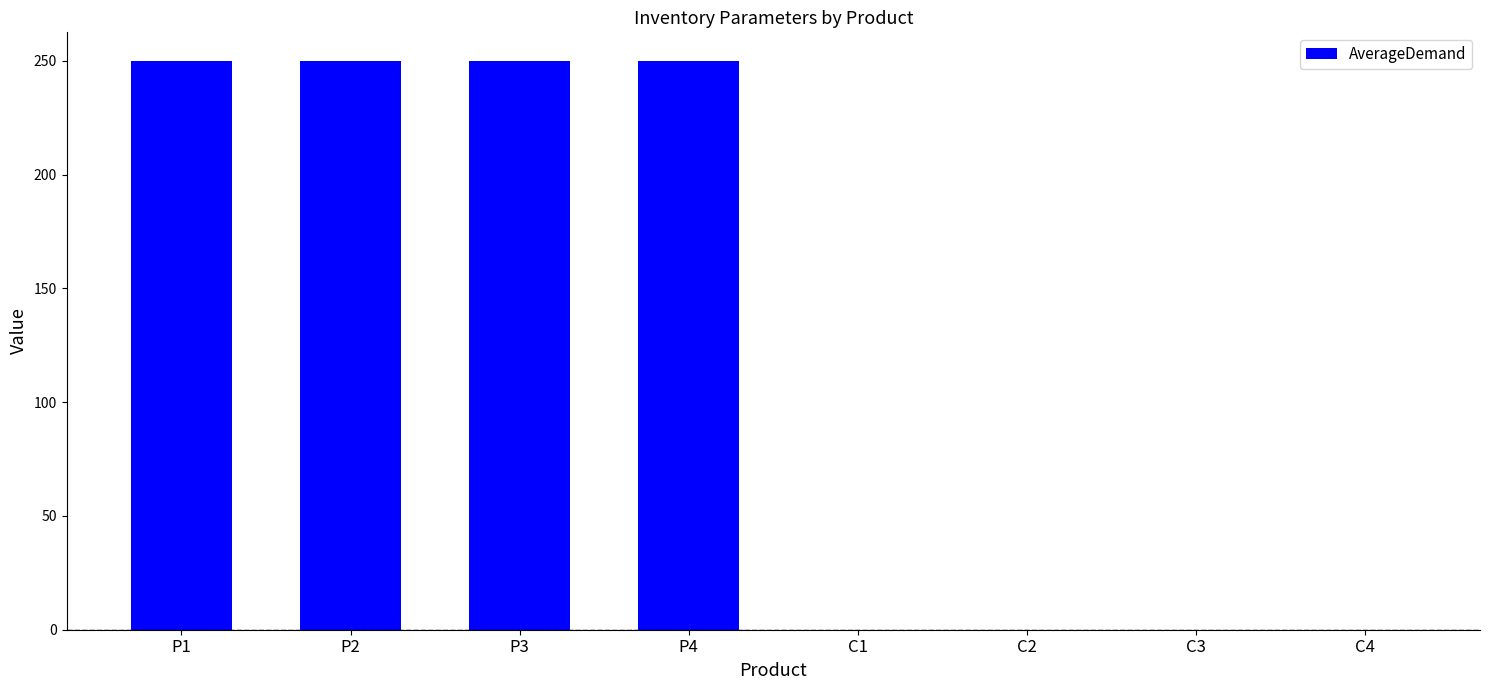

How many values are between 0 and 250?

8